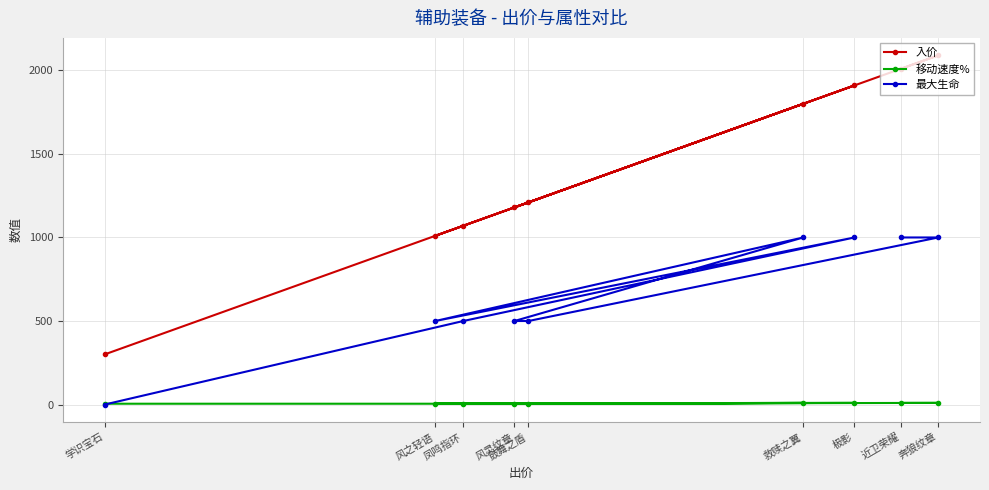

Reading left to right, extract all data points from this chart.

入价: 近卫荣耀=2010	奔狼纹章=2090	鼓舞之盾=1210	风灵纹章=1180	救赎之翼=1800	风之轻语=1010	极影=1910	凤鸣指环=1070	学识宝石=300
移动速度%: 近卫荣耀=10	奔狼纹章=10	鼓舞之盾=5	风灵纹章=5	救赎之翼=10	风之轻语=5	极影=10	凤鸣指环=5	学识宝石=5
最大生命: 近卫荣耀=1000	奔狼纹章=1000	鼓舞之盾=500	风灵纹章=500	救赎之翼=1000	风之轻语=500	极影=1000	凤鸣指环=500	学识宝石=0